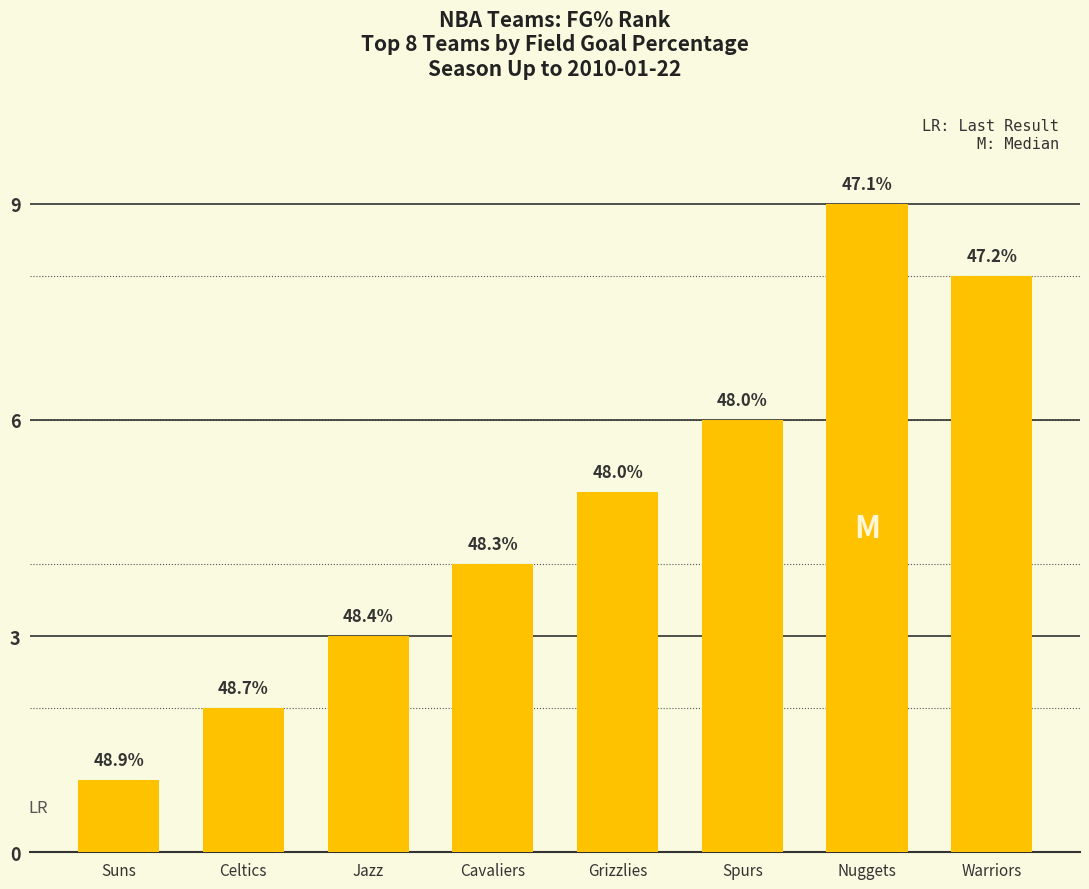

What is the sum of all values?

38